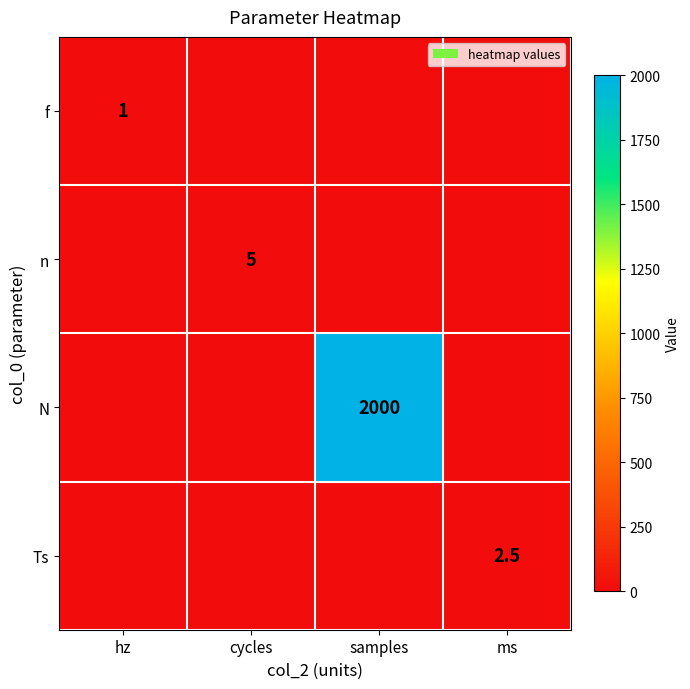

What is the difference between the highest and lowest values at samples?

2000.0